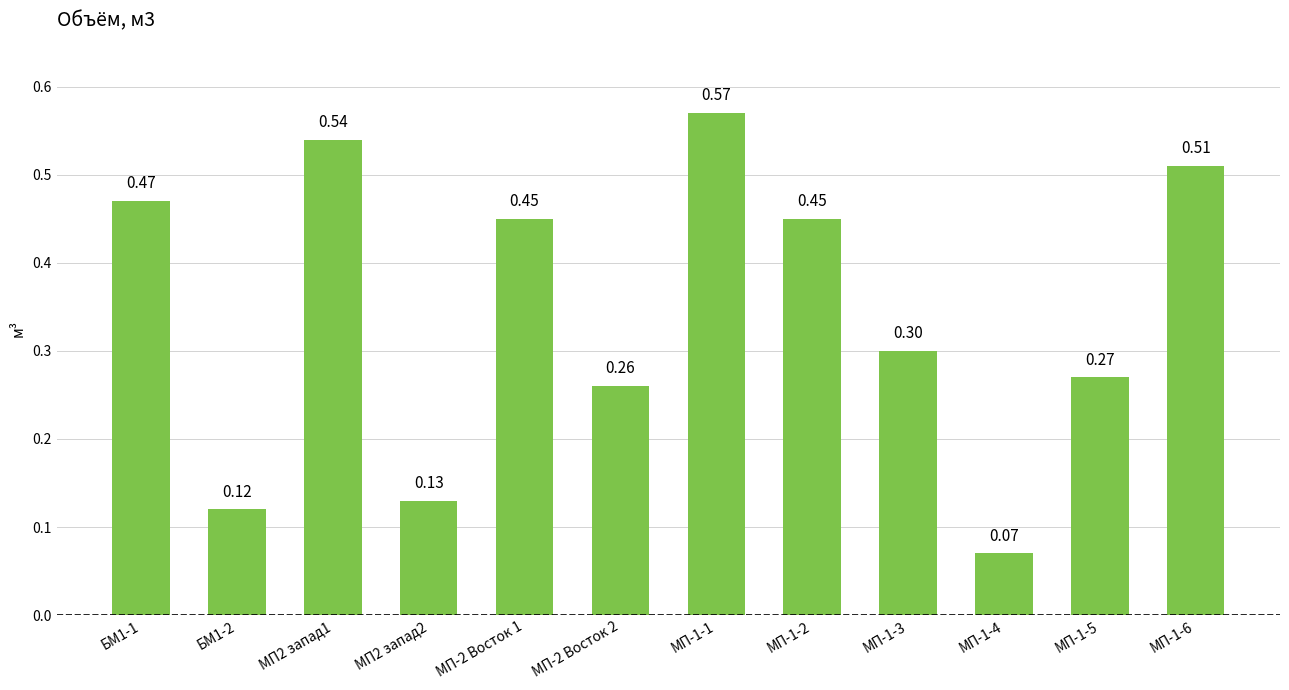

What is the difference between the values at МП-1-1 and МП-2 Восток 2?

0.3